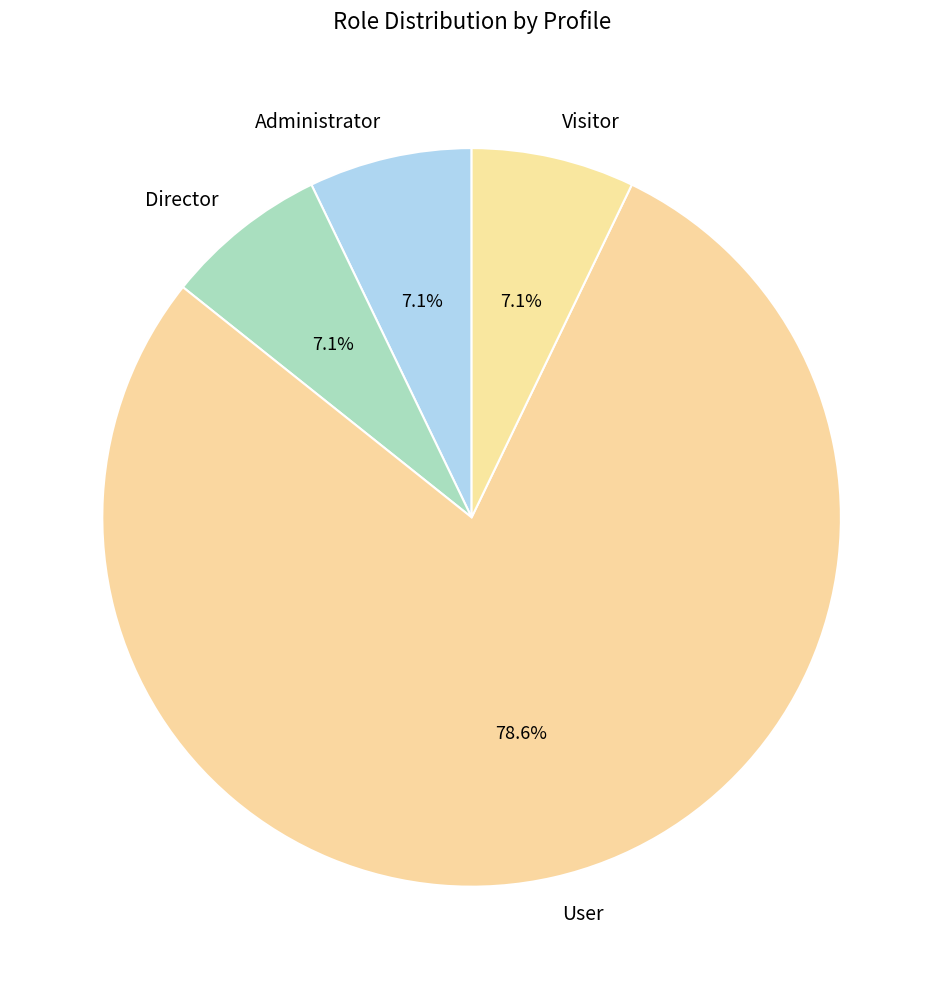

The Administrator slice represents 1% of the pie. True or false?

False